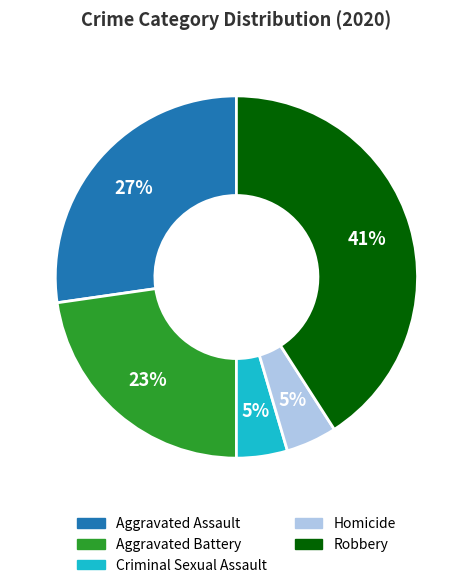

Between Homicide and Aggravated Assault, which is larger?

Aggravated Assault